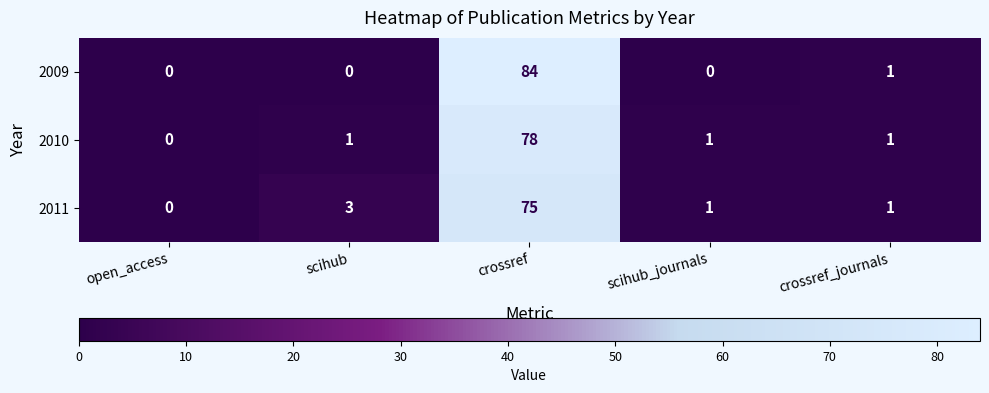

Which series has the largest range (max minus min)?

2009